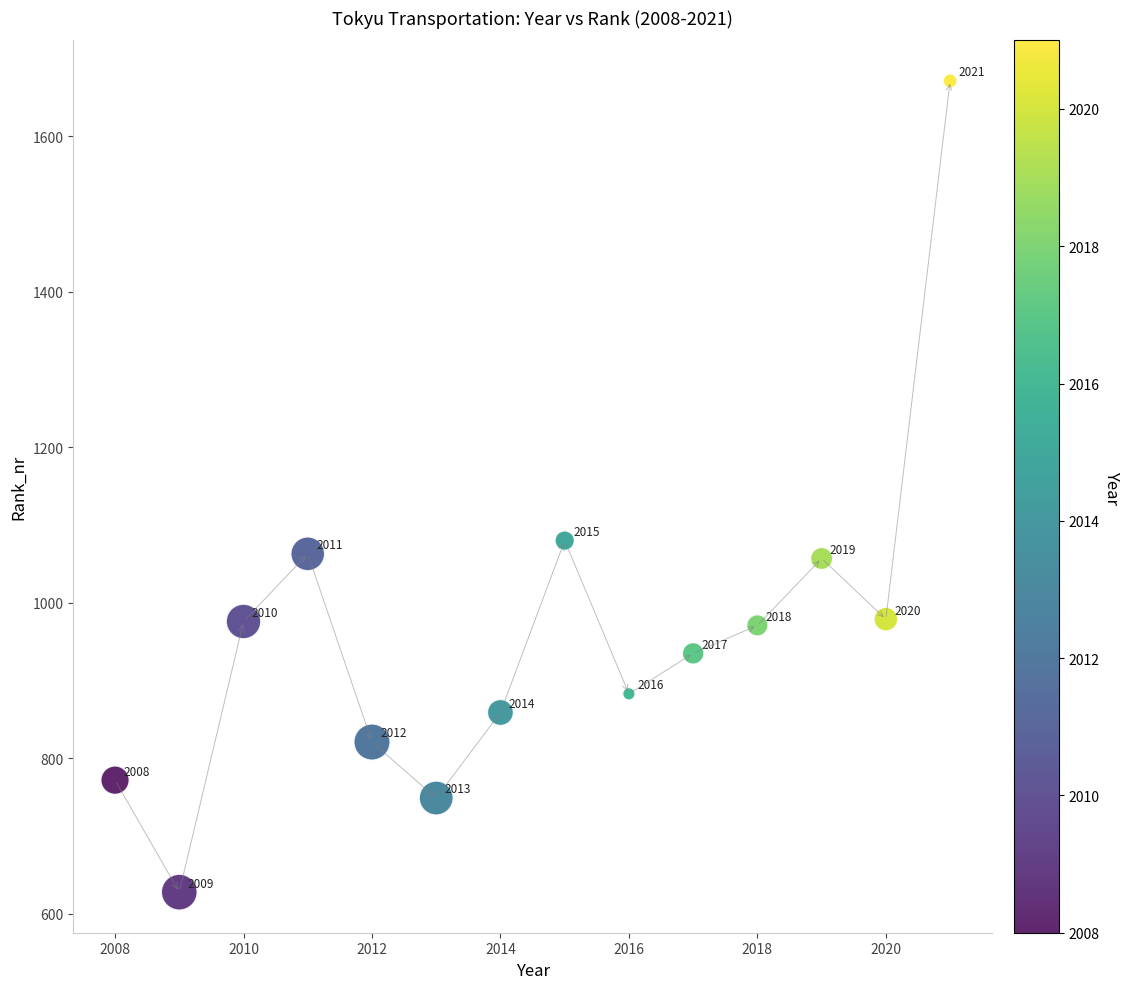

What is the range of Y values (max minus min)?

1043